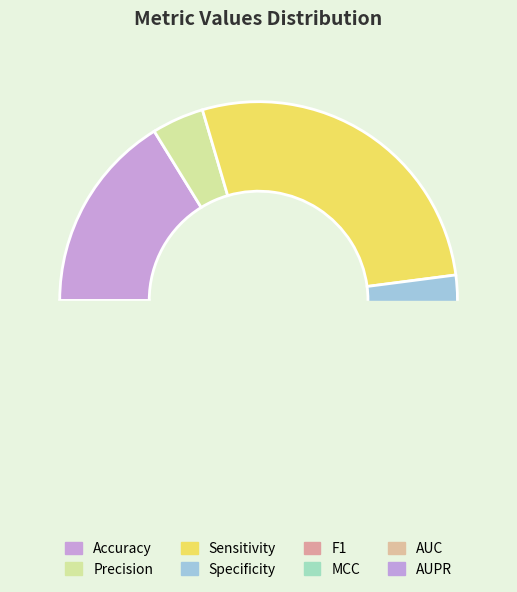

Count the number of slices in the pie.

8